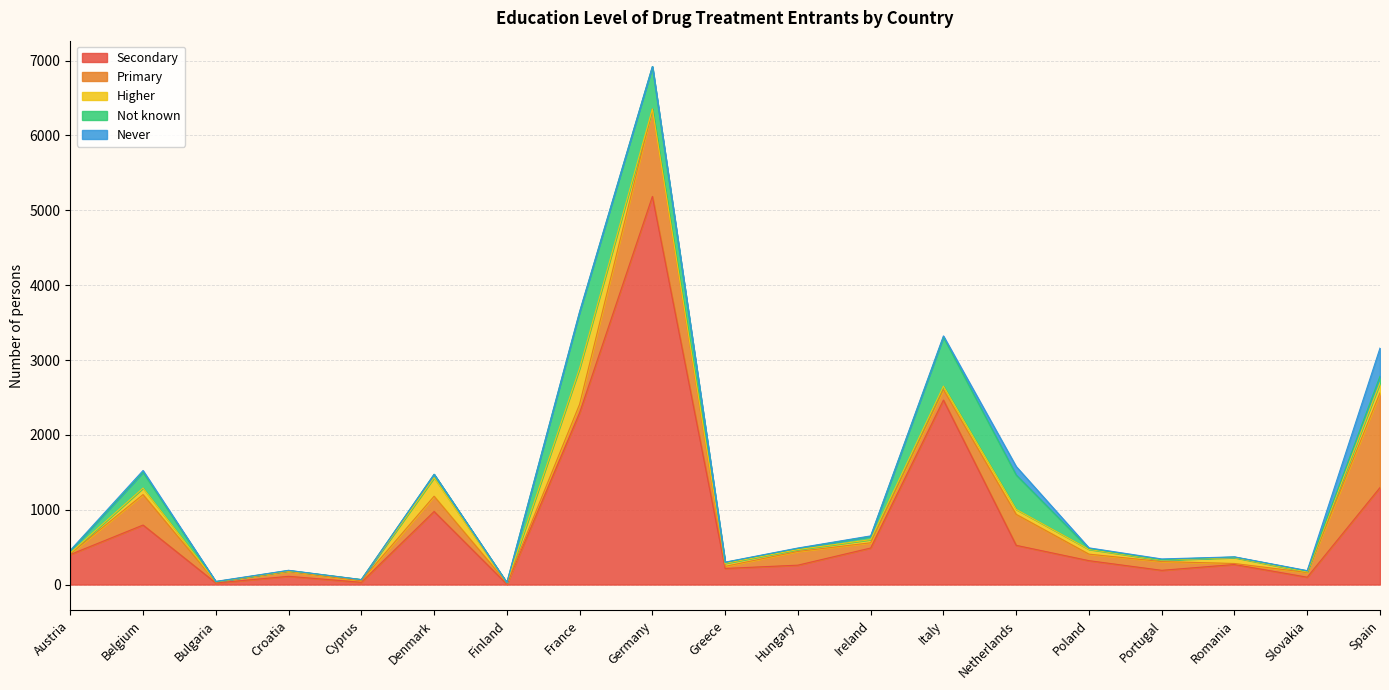

What is the sum of the Primary values at Italy and Netherlands?

554